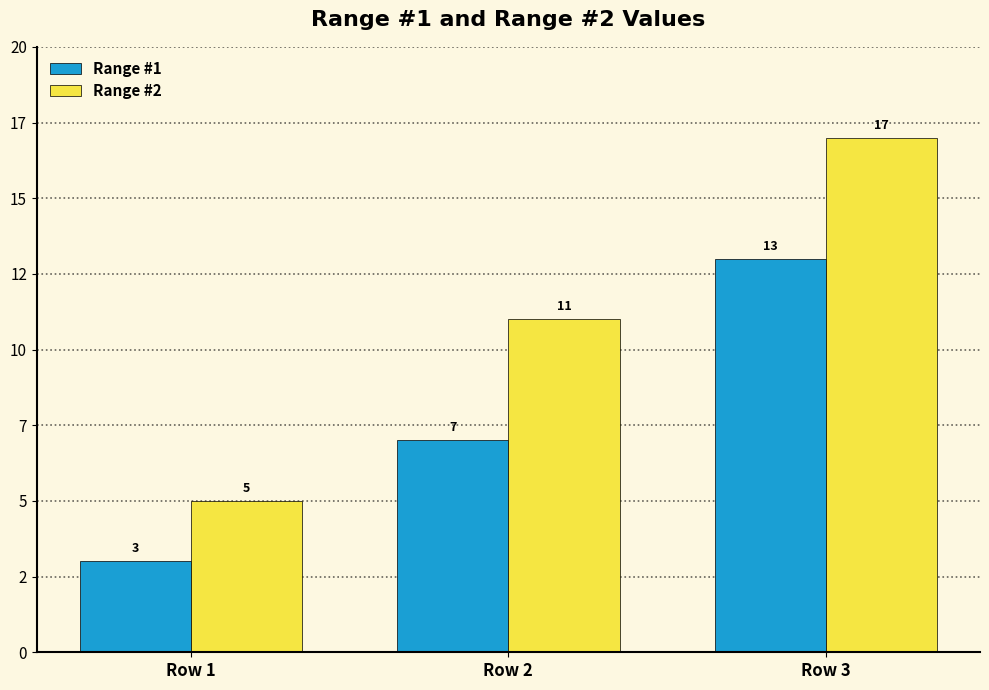

Are the bars grouped side by side (vs. stacked)?

Yes